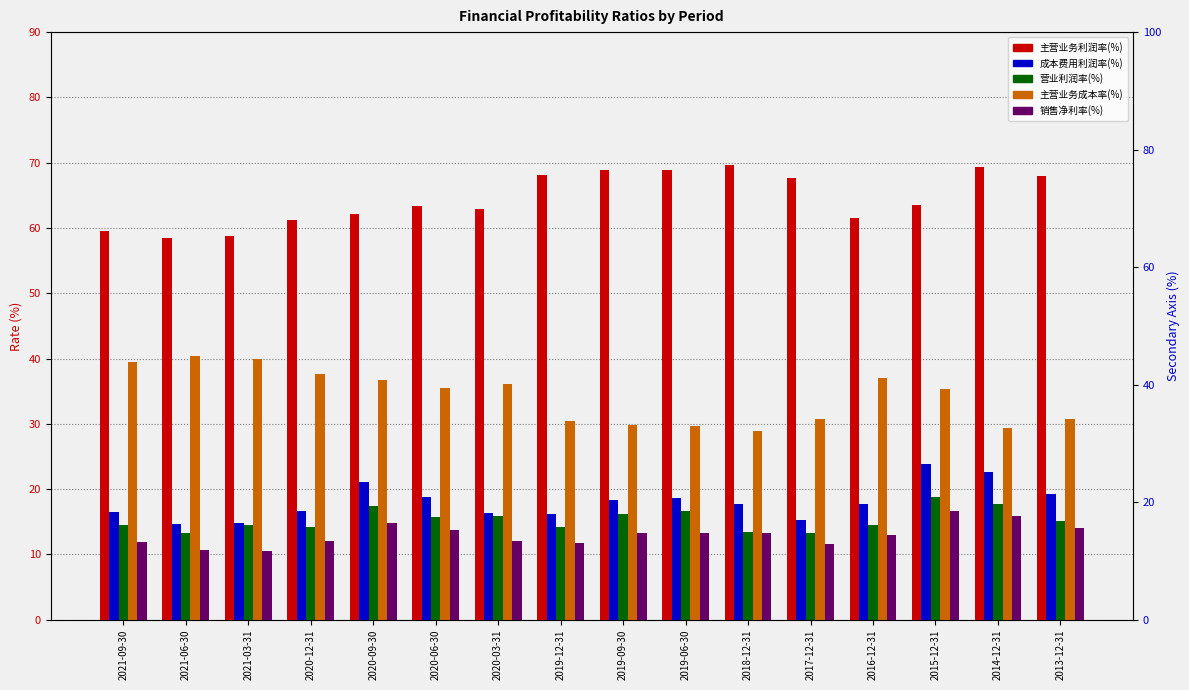

At which label does 主营业务成本率(%) reach its minimum?

2018-12-31